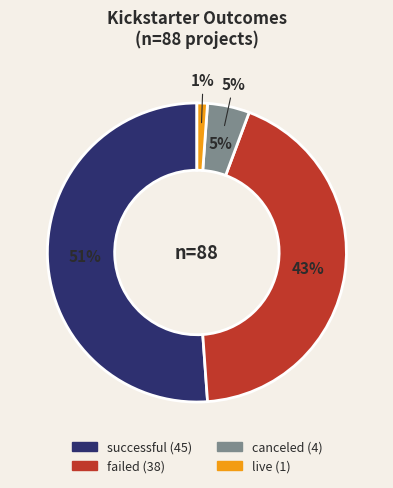

What is the largest slice in the pie chart?

successful